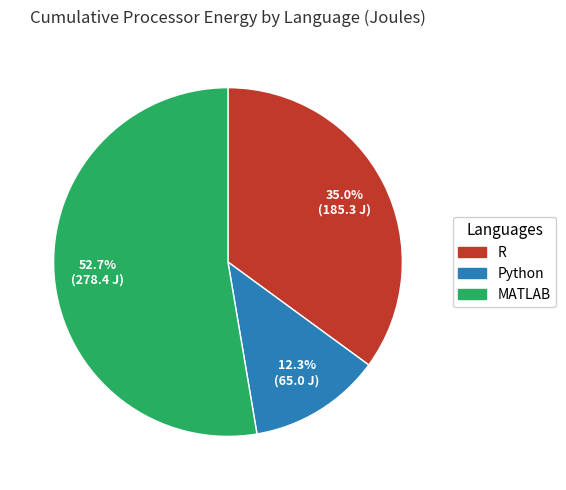

What is the ratio of the value at R to the value at MATLAB?

0.7